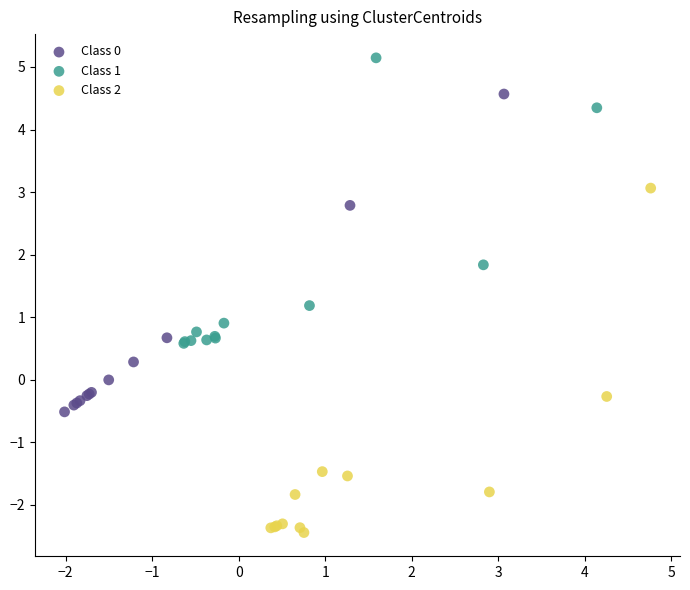

Which series contains the highest Y value?

Class 1